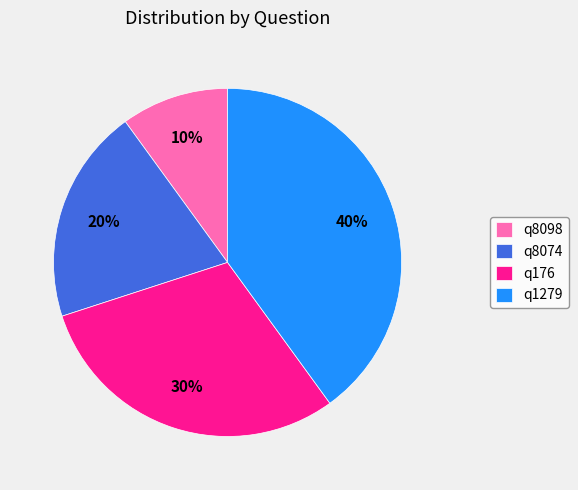

What is the largest slice in the pie chart?

q1279